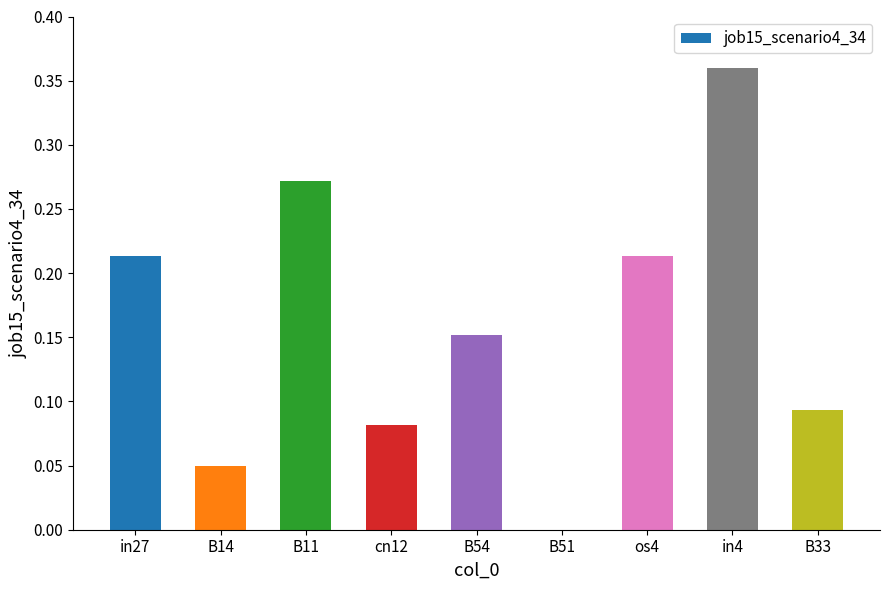

The value at in27 is 0.1. True or false?

False